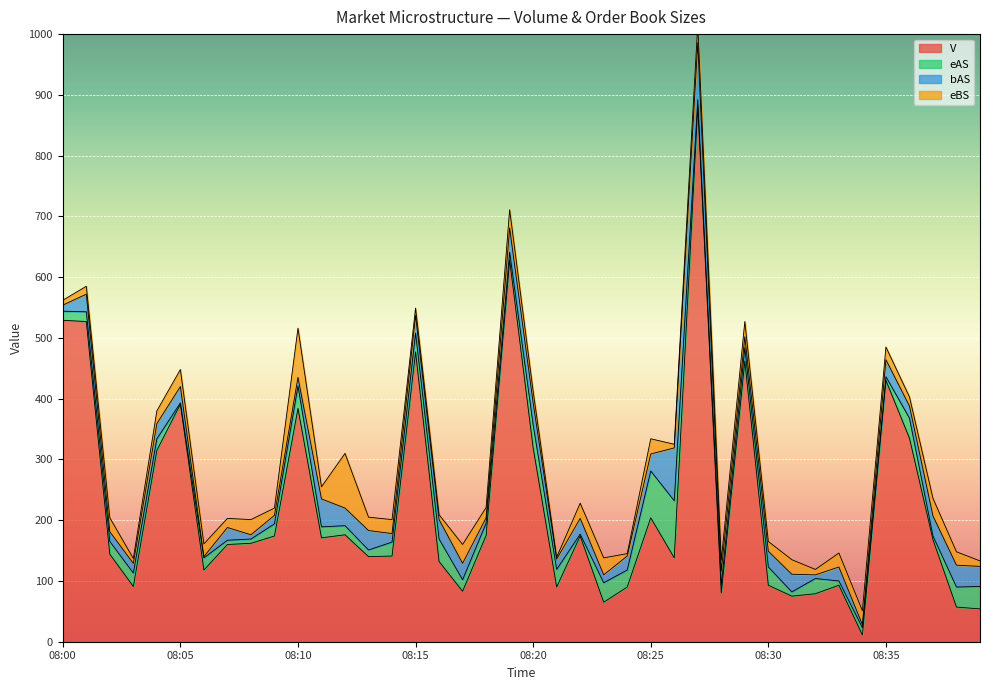

At which category does the chart reach its minimum across all series?

08:05